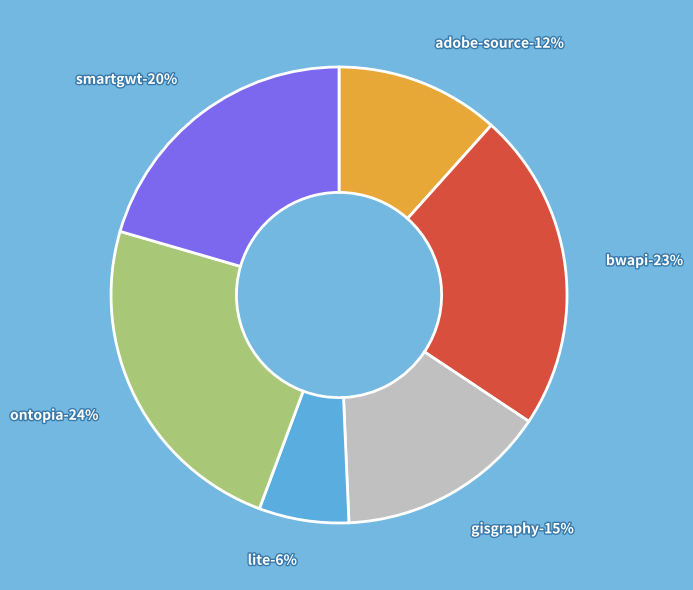

What percentage is NOT represented by adobe-source.csv?

88.4%